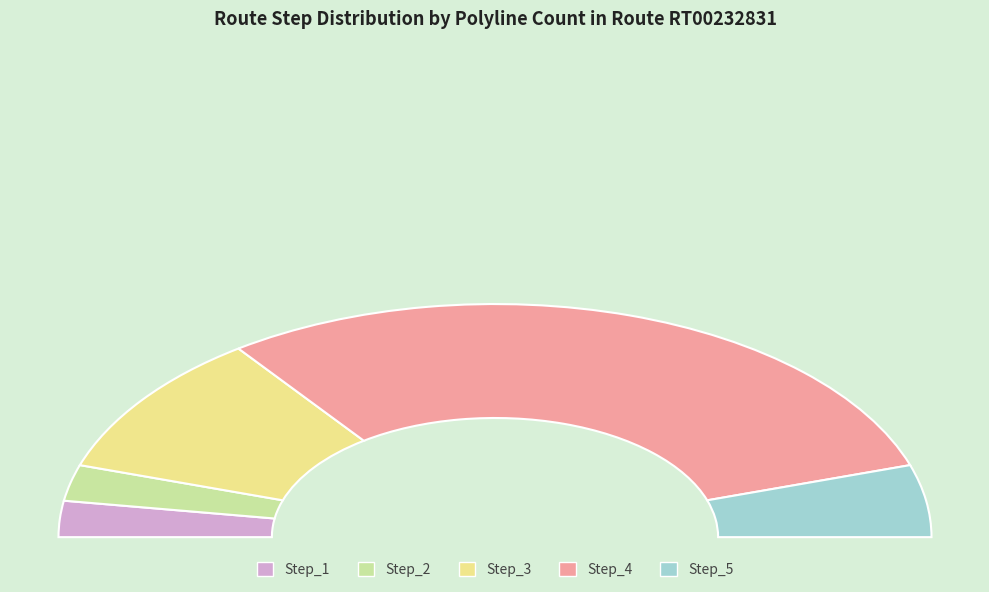

Which has a higher value, Step_2 or Step_3?

Step_3